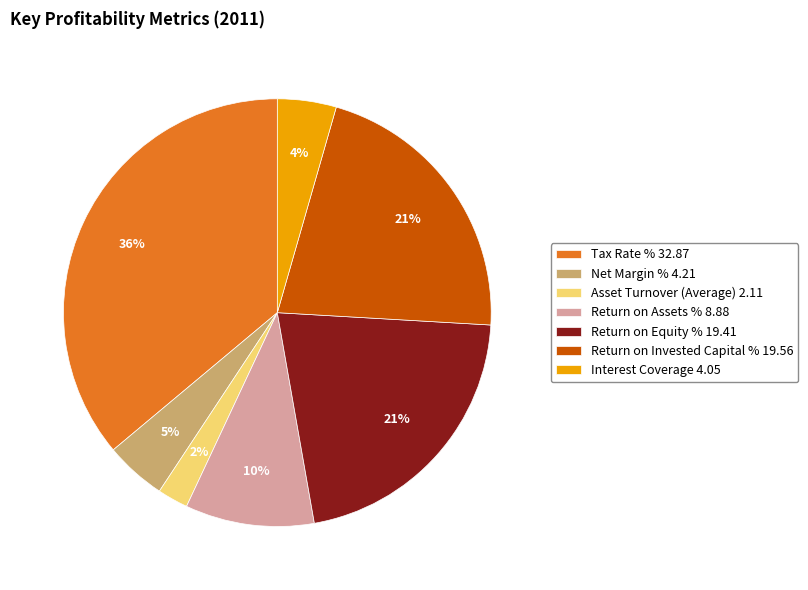

What is the smallest slice in the pie chart?

Asset Turnover (Average)